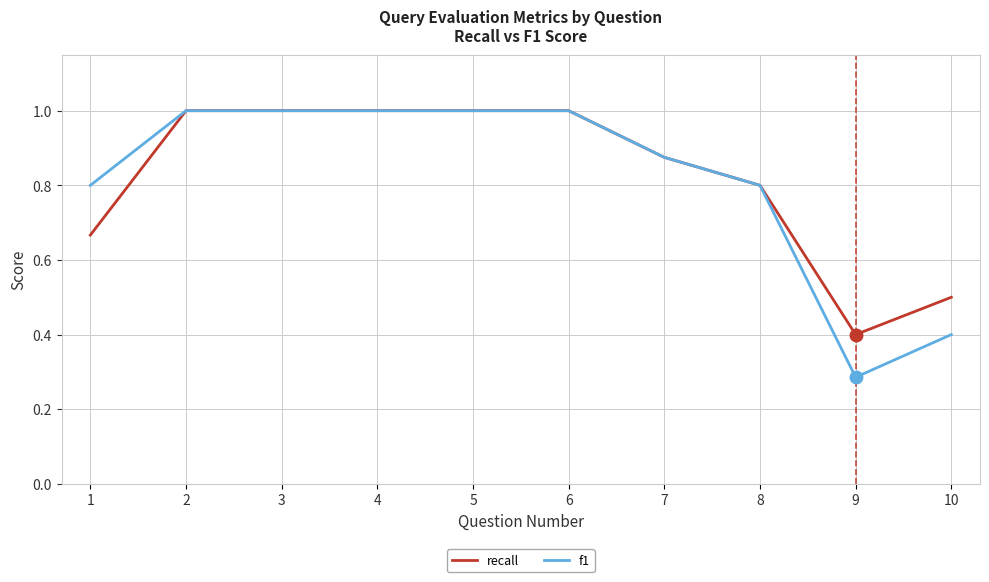

True or false: f1 has a value of 1.0 at 2.

True